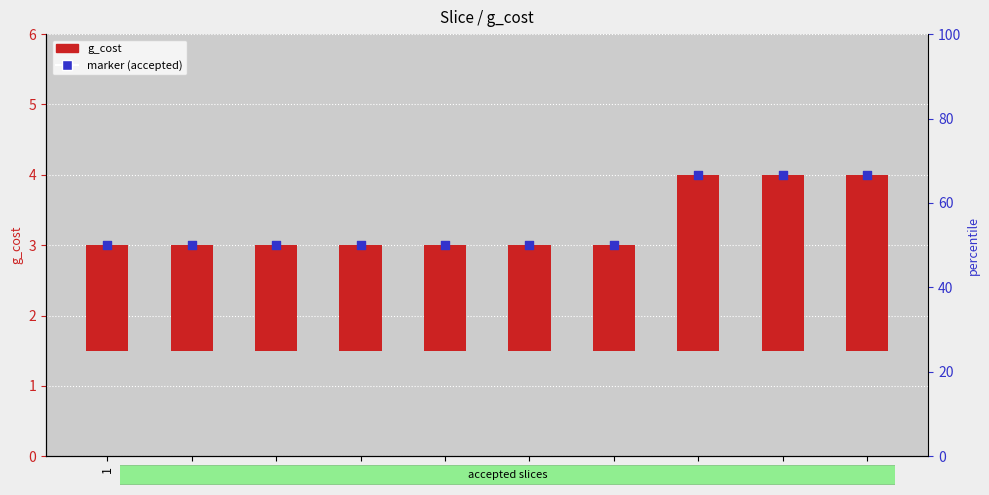

At which category is the sum across all series the highest?

8